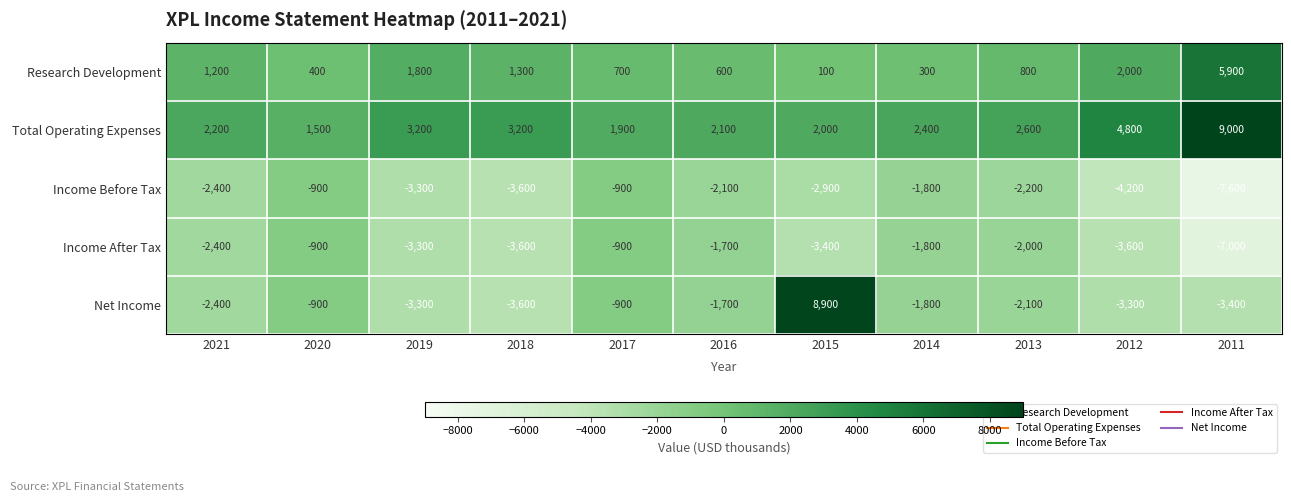

What is the difference between the highest and lowest values at 2021?

4600